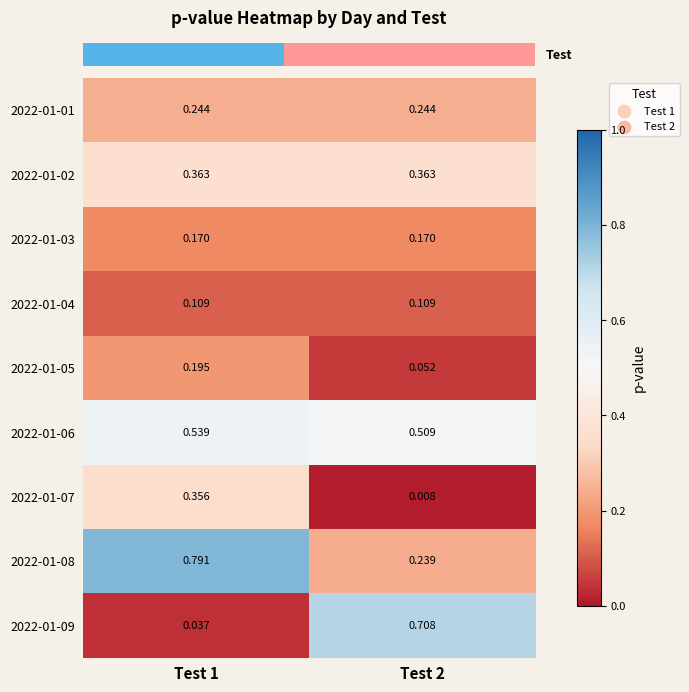

Is the value of 2022-01-04 at Test 1 greater than the value of 2022-01-08 at Test 2?

No